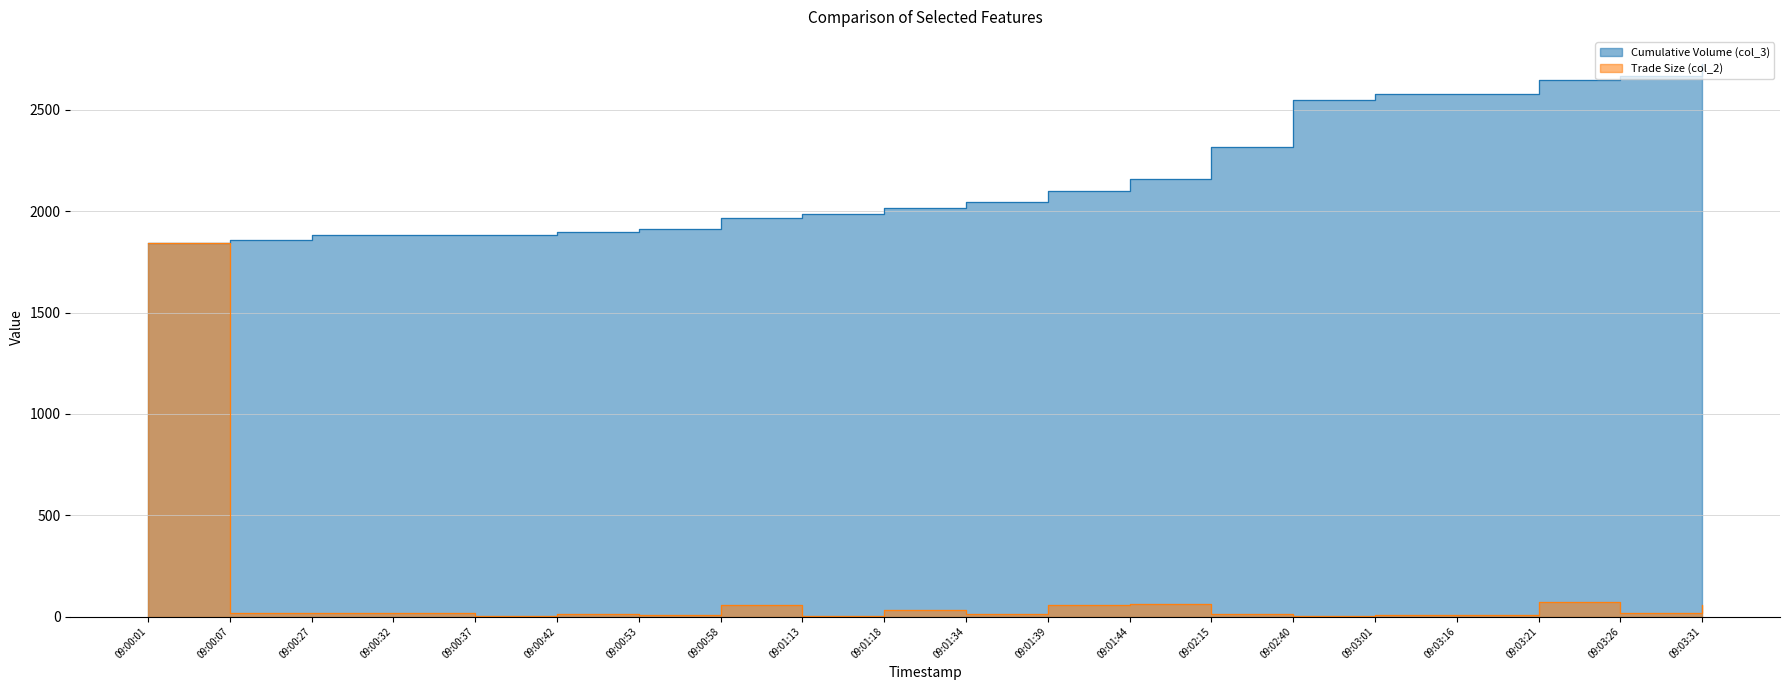

True or false: Cumulative Volume (col_3) and Trade Size (col_2) cross at least once.

False